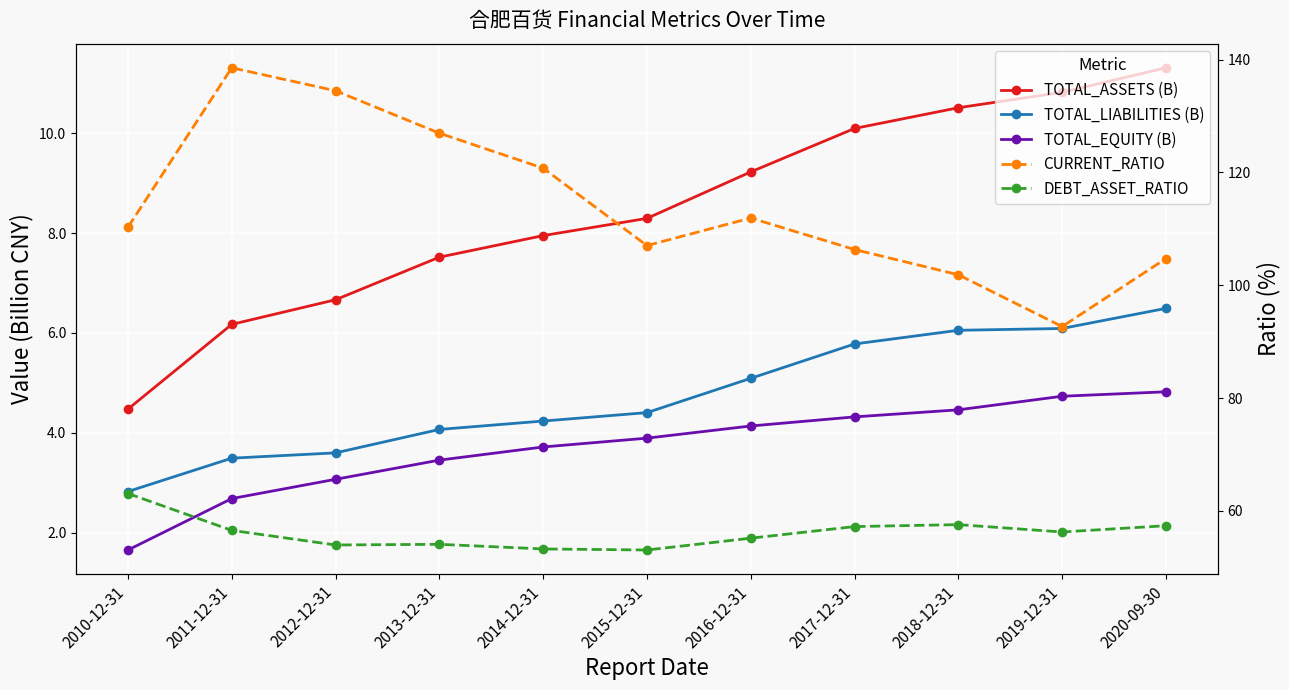

Rank the series by their maximum value, from highest to lowest.

CURRENT_RATIO, DEBT_ASSET_RATIO, TOTAL_ASSETS (B), TOTAL_LIABILITIES (B), TOTAL_EQUITY (B)